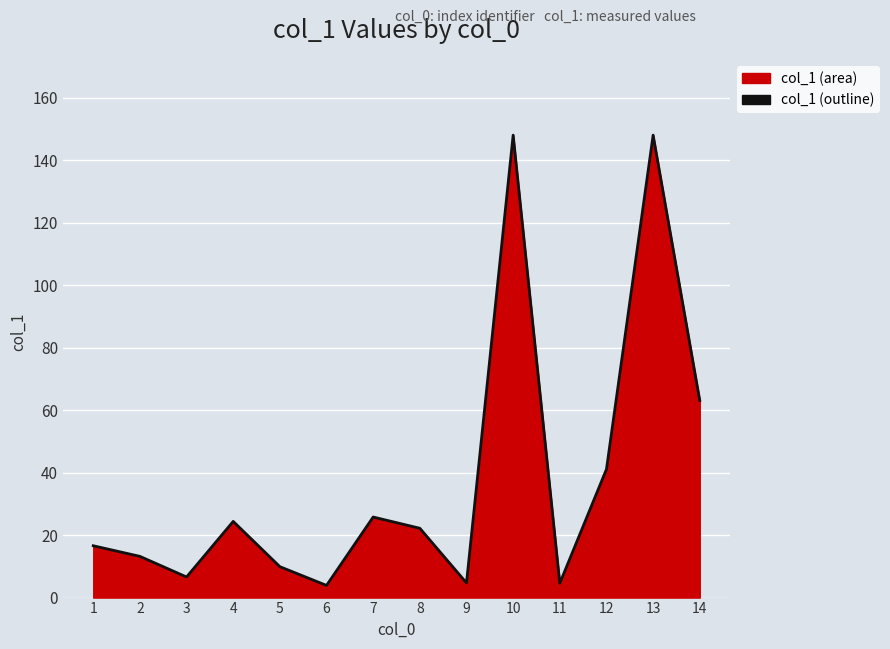

Does the chart display data point markers on the line(s)?

No